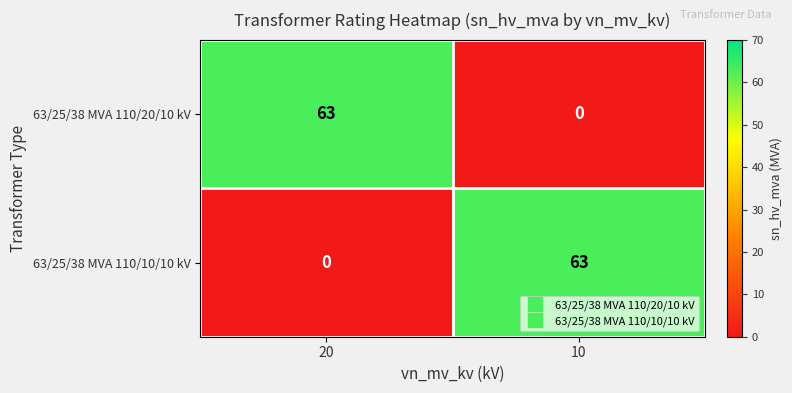

Is it true that 63/25/38 MVA 110/20/10 kV equals 0 at 10?

True